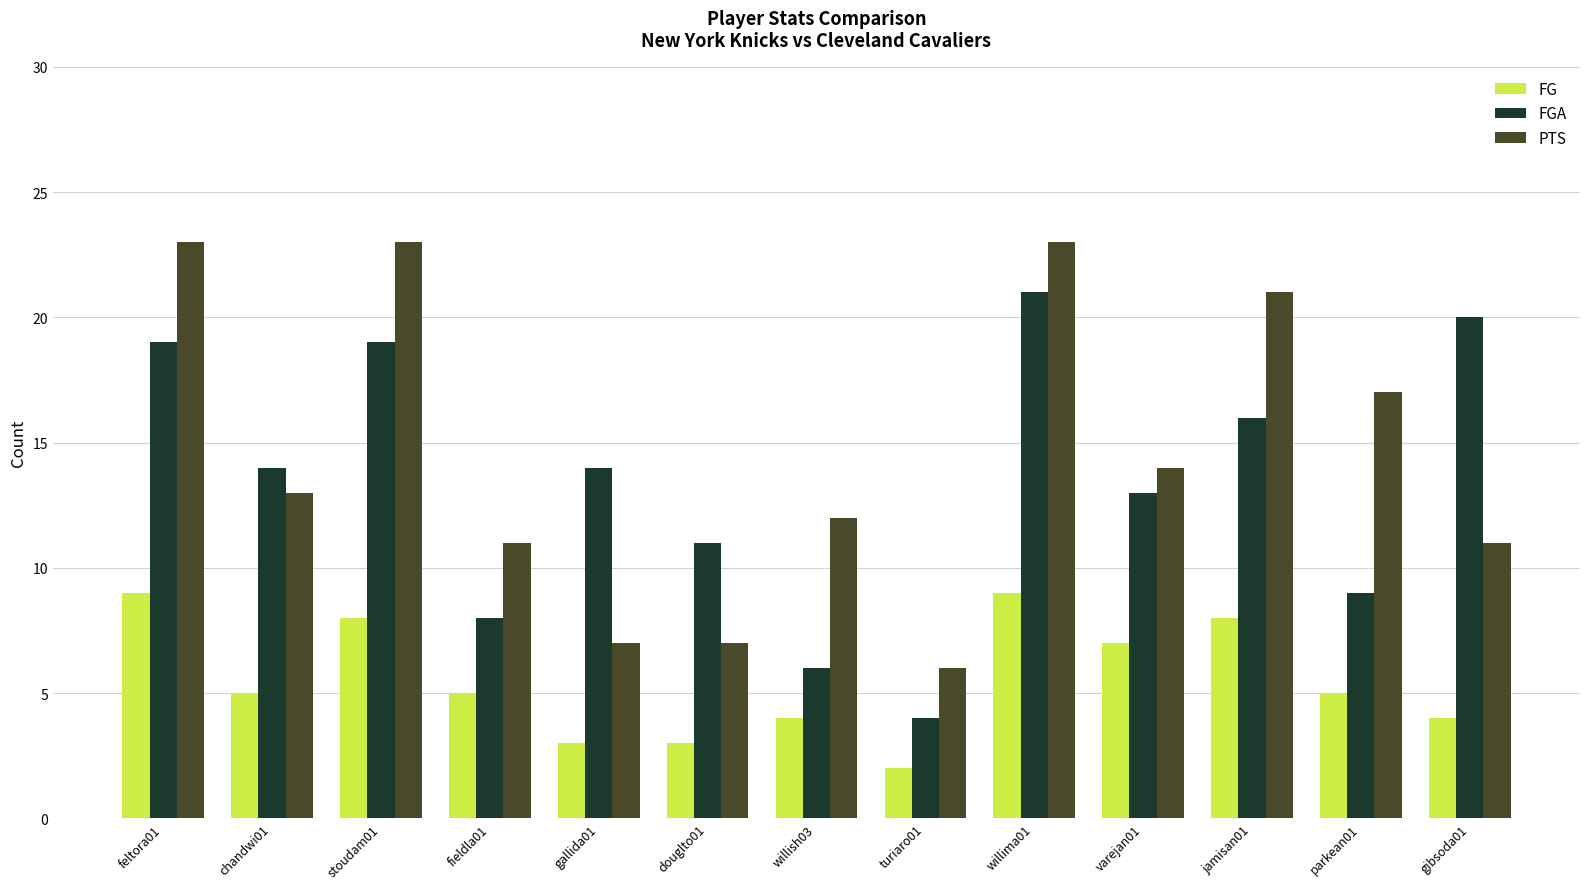

What is the maximum value for FG?

9